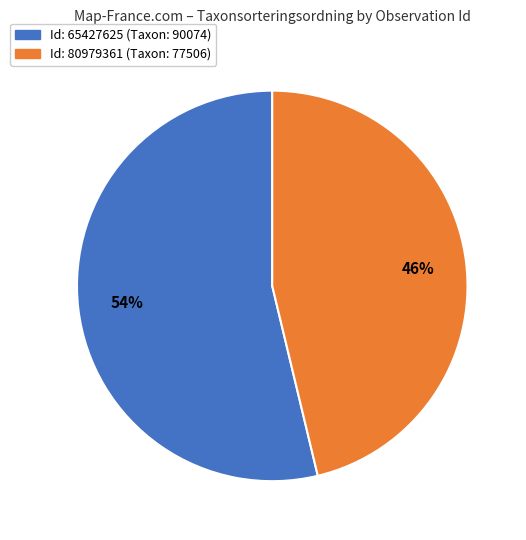

To the nearest percent, what is the average slice percentage?

50%